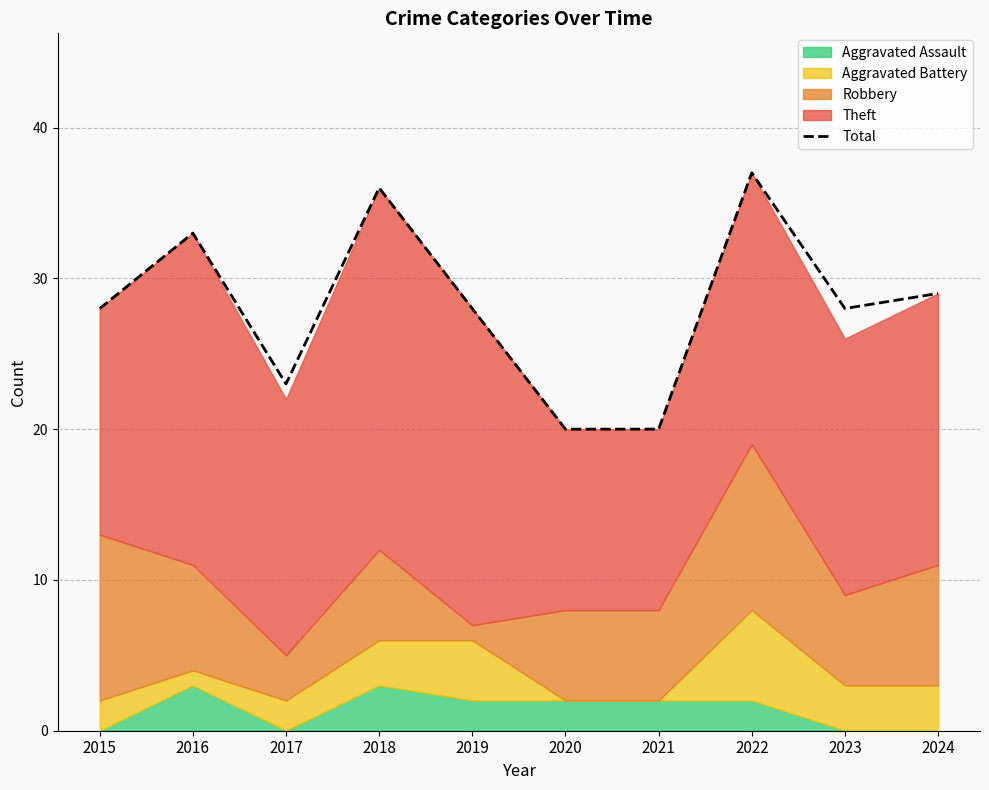

What is the average value?

28